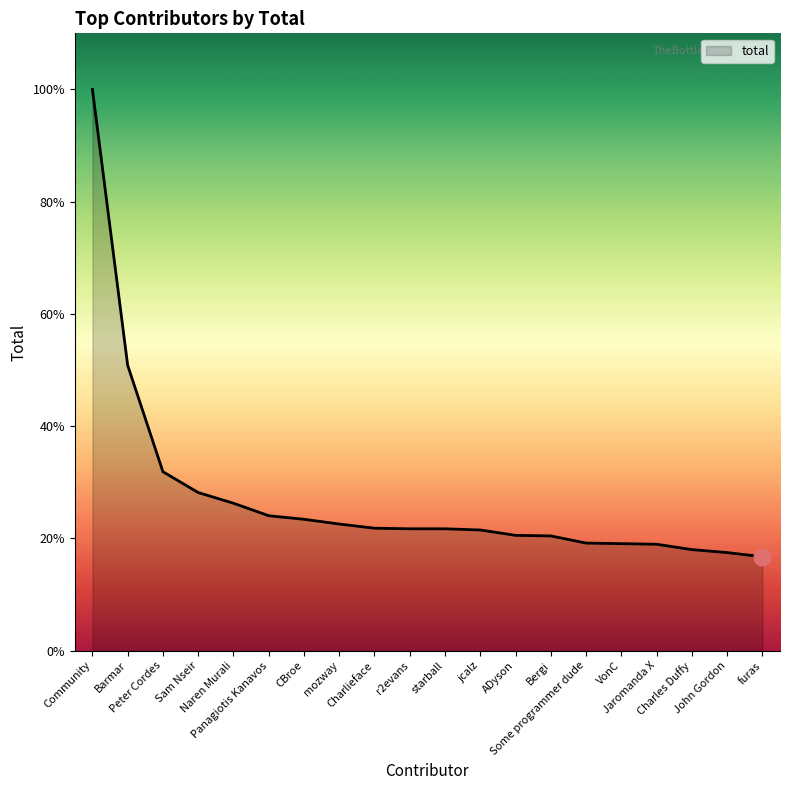

Is this an area chart (filled region under the line)?

Yes